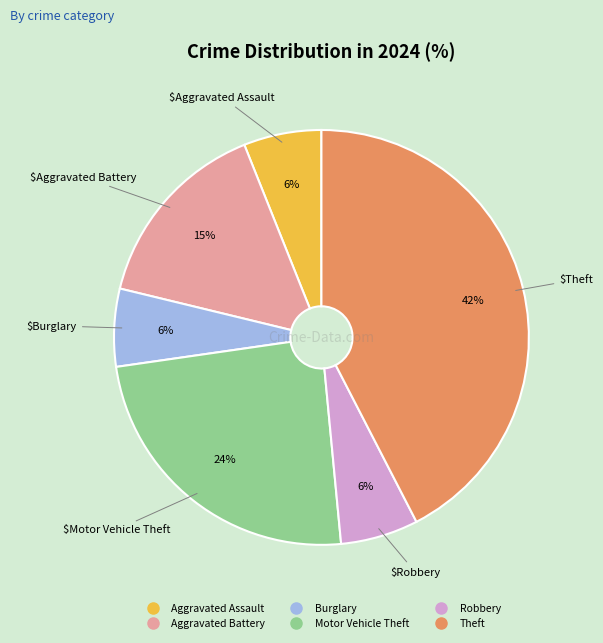

Which category has the biggest portion of the pie?

Theft